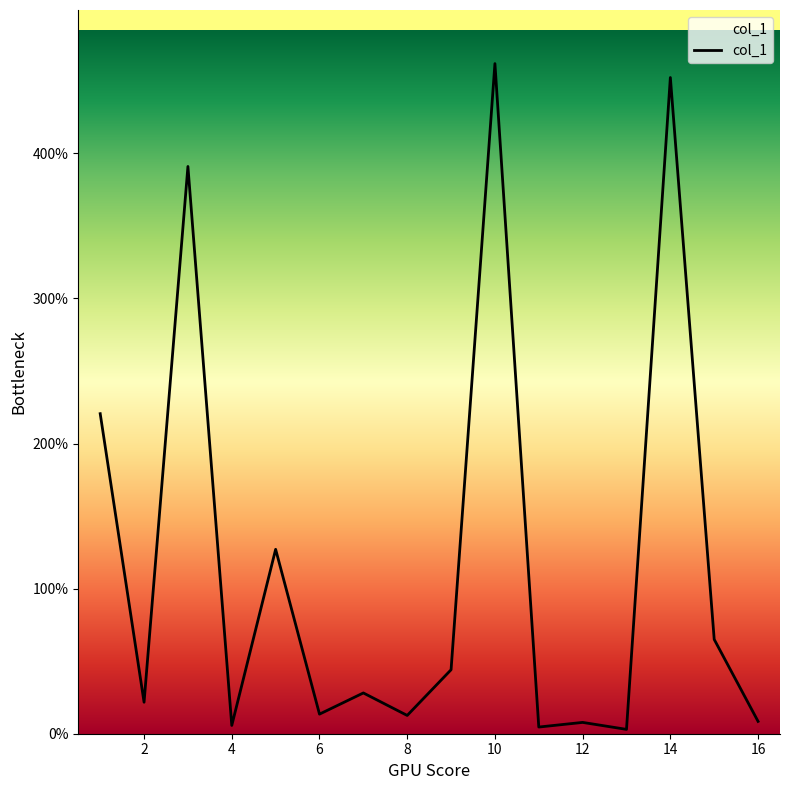

What is the sum of all values?

1867.5